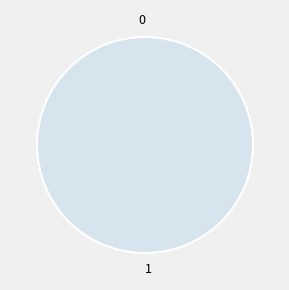

Is it true that 1 is 95% of the pie?

False